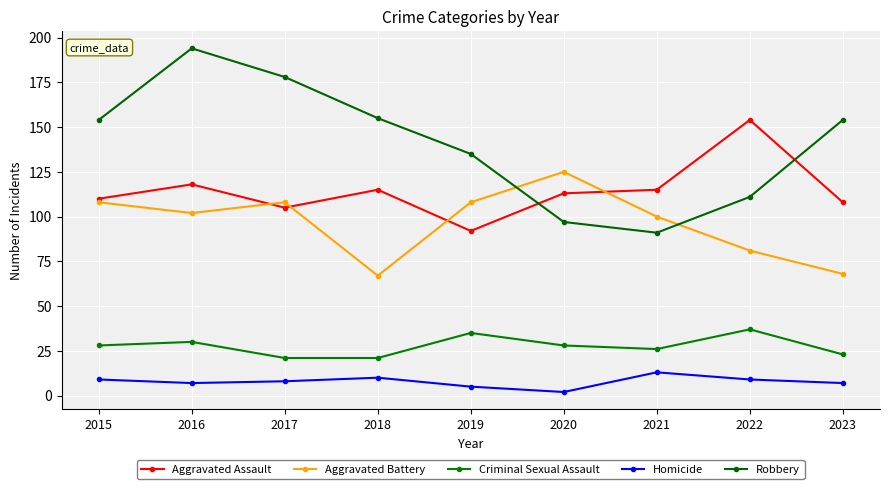

Which category has the highest value across all series?

2016